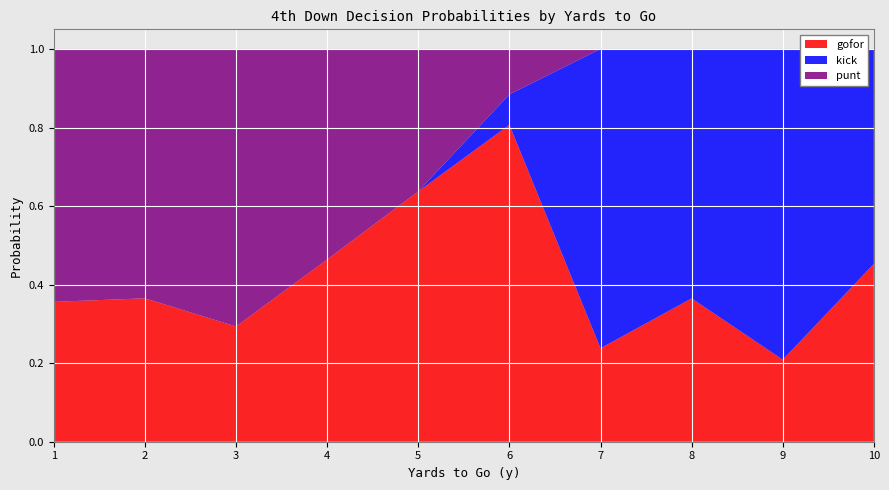

What is the total value across all series at 1?

1.0